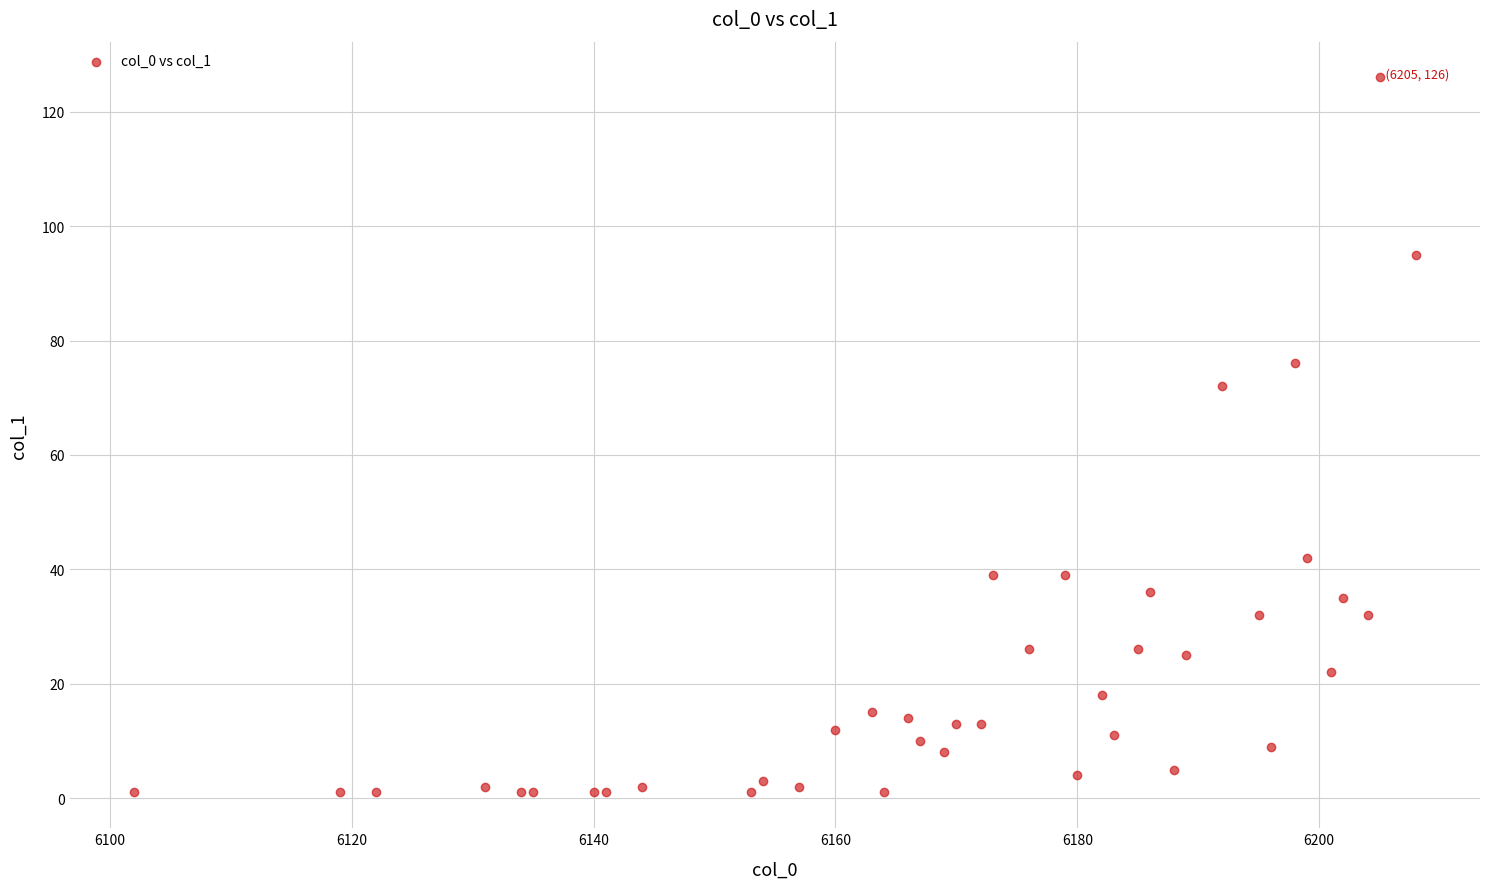

What Y value in the scatter plot is closest to 63?

72